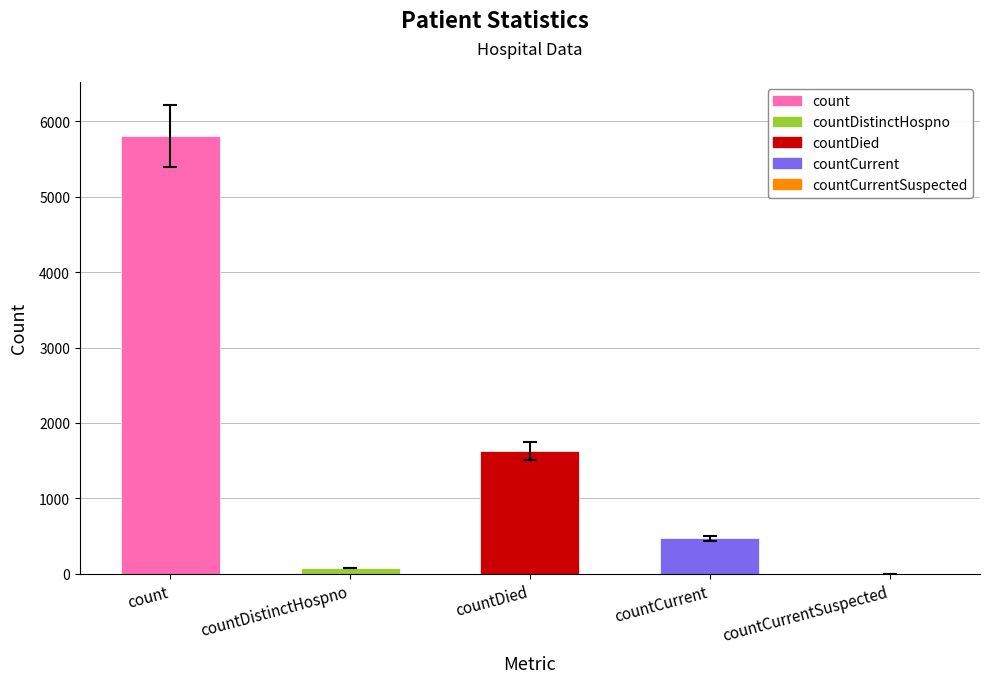

Is it true that the value at count is 5808?

True